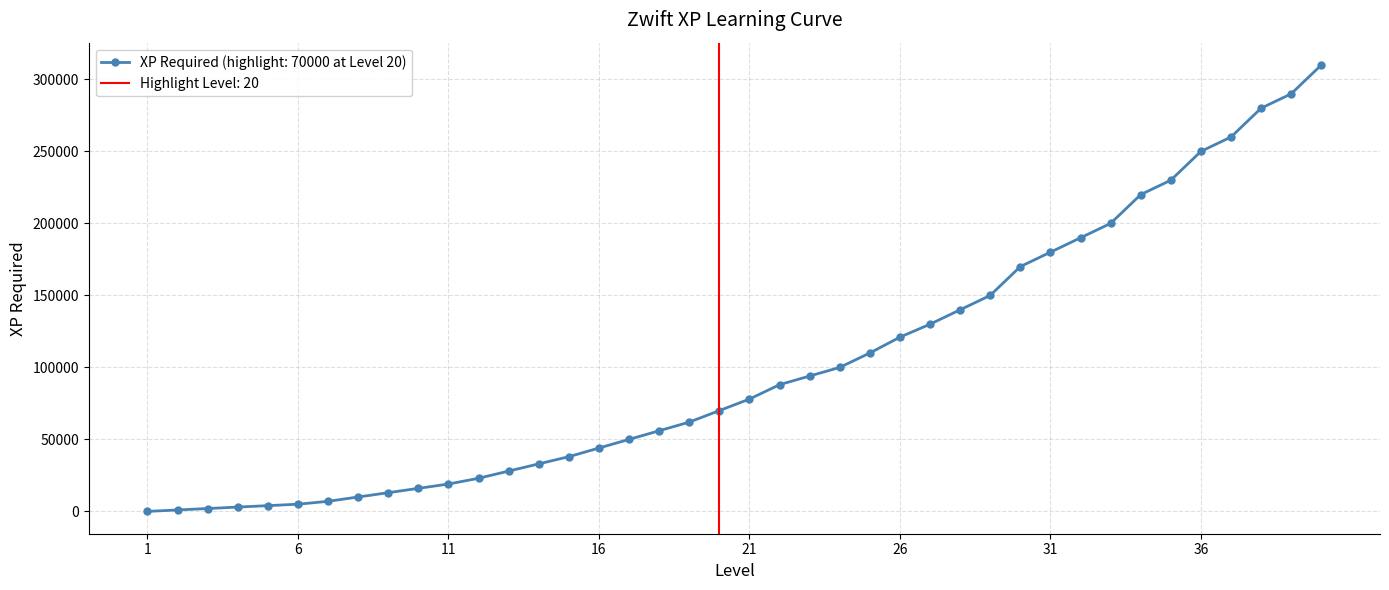

Rank the categories by value from highest to lowest.

40, 39, 38, 37, 36, 35, 34, 33, 32, 31, 30, 29, 28, 27, 26, 25, 24, 23, 22, 21, 20, 19, 18, 17, 16, 15, 14, 13, 12, 11, 10, 9, 8, 7, 6, 5, 4, 3, 2, 1